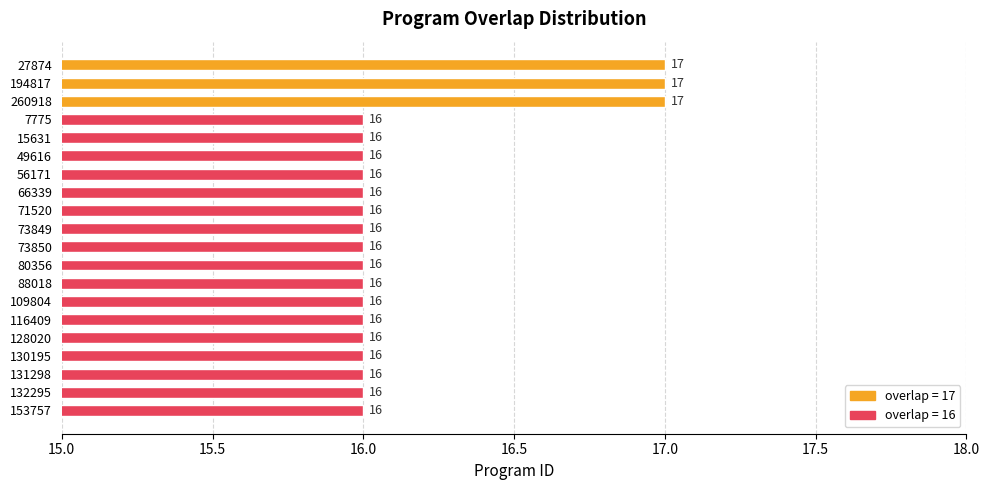

What is the difference between the second highest and second lowest values?

1